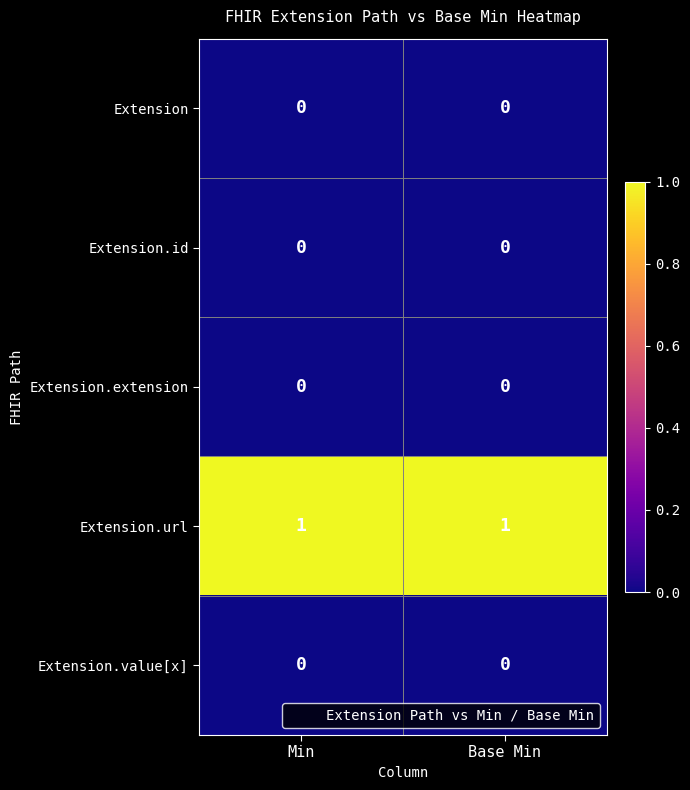

Reading left to right, extract all data points from this chart.

Extension: Min=0	Base Min=0
Extension.id: Min=0	Base Min=0
Extension.extension: Min=0	Base Min=0
Extension.url: Min=1	Base Min=1
Extension.value[x]: Min=0	Base Min=0